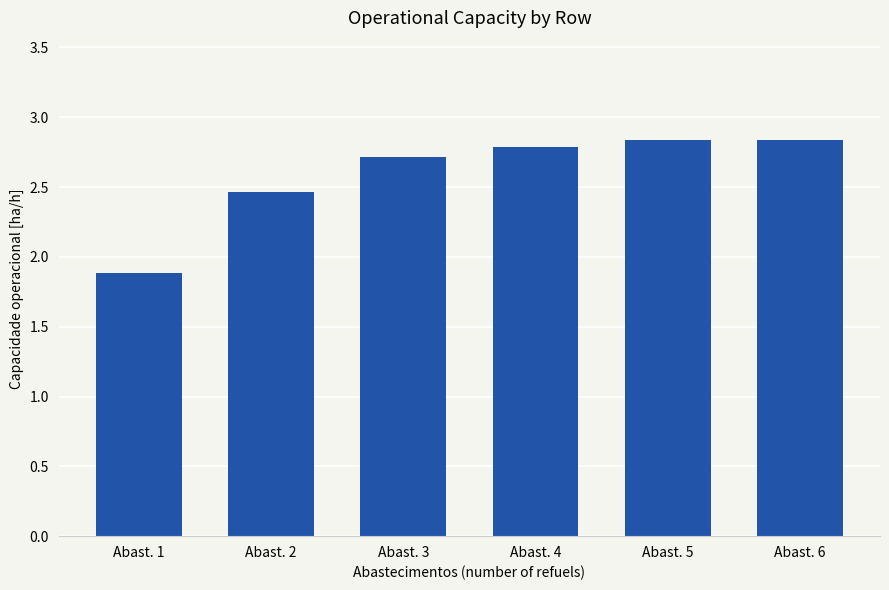

At which label is the value closest to 2?

Abast. 1